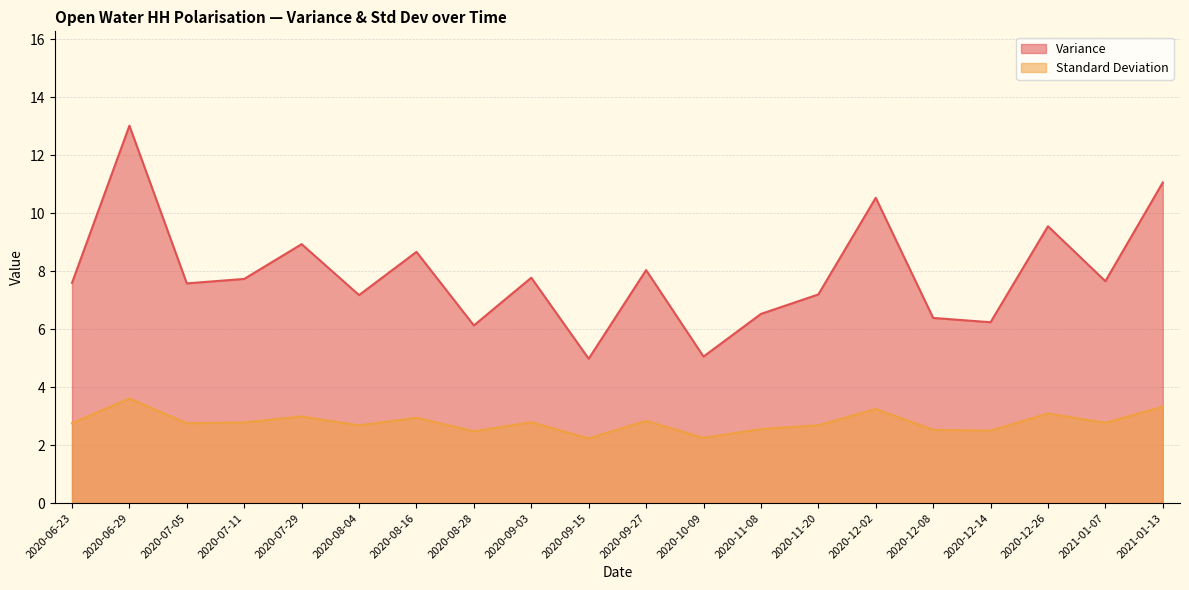

The Variance series shows 6.5 at 2020-11-08. True or false?

True